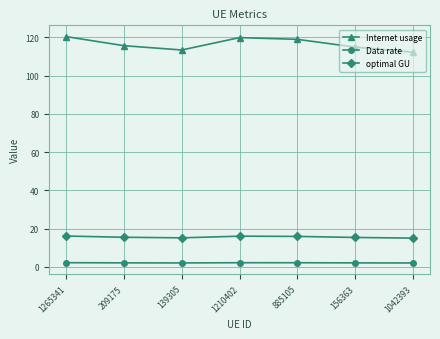

Is this an area chart (filled region under the line)?

No